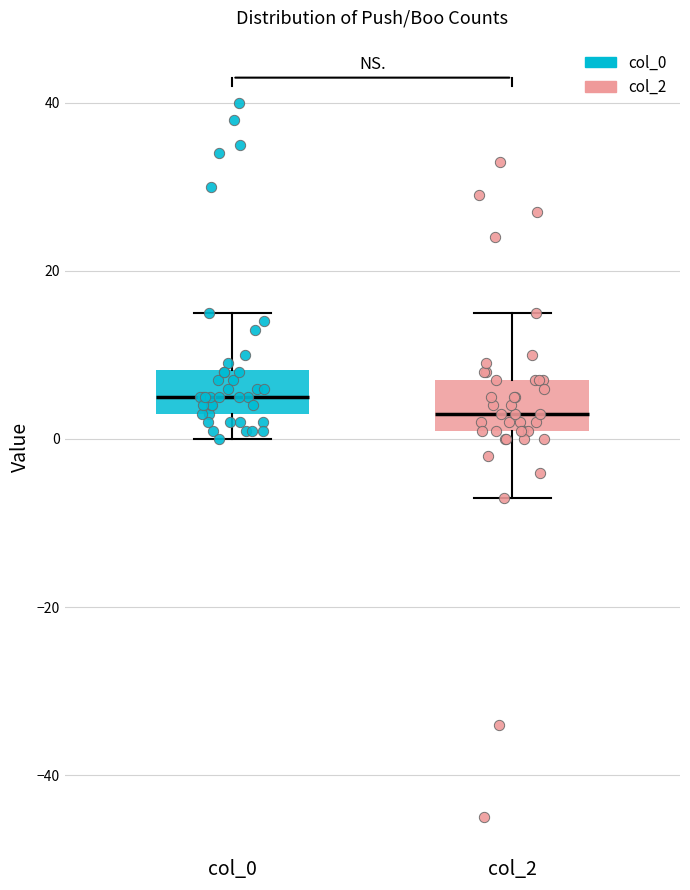

Reading left to right, read every box against the y-axis: the position of its median line, the range the box covers, and the ends of its whiskers. The values are not printed on the chart, so give them approximately, as read against the axis.

col_0: median 6, box 4 to 8, whiskers 0 to 16
col_2: median 4, box 2 to 8, whiskers -6 to 16